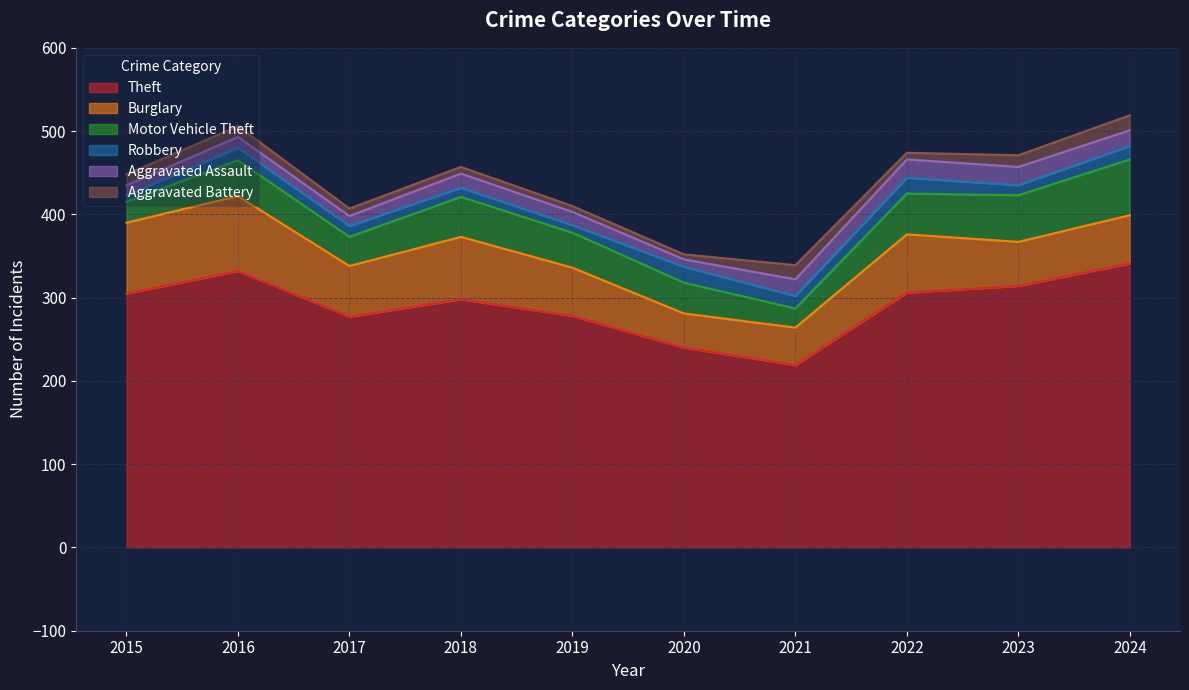

Count the number of data series in this chart.

6